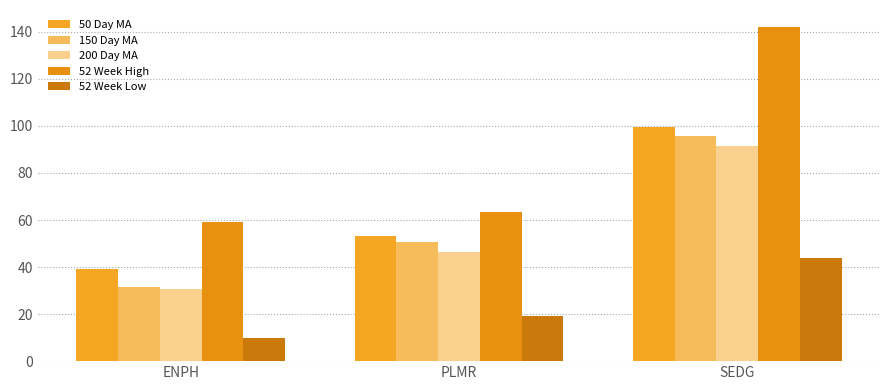

Rank the series at PLMR from highest to lowest value.

52 Week High, 50 Day MA, 150 Day MA, 200 Day MA, 52 Week Low